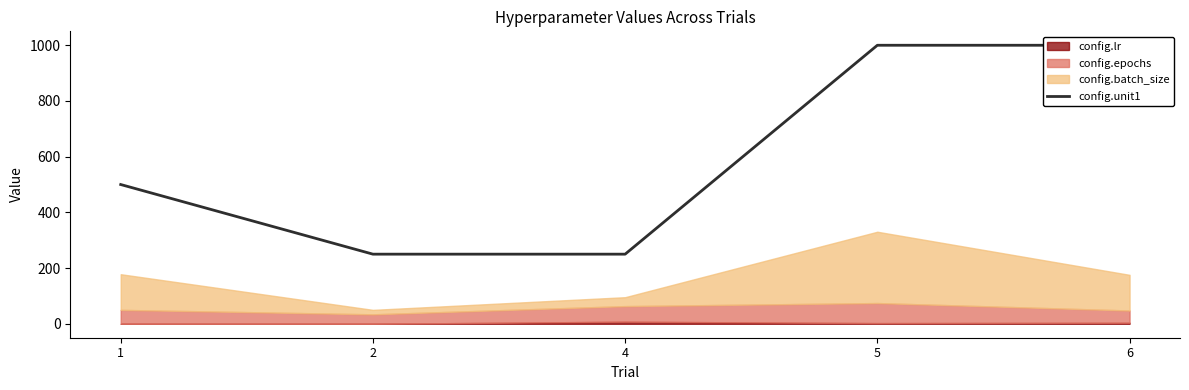

Which label corresponds to the smallest value in the chart?

2